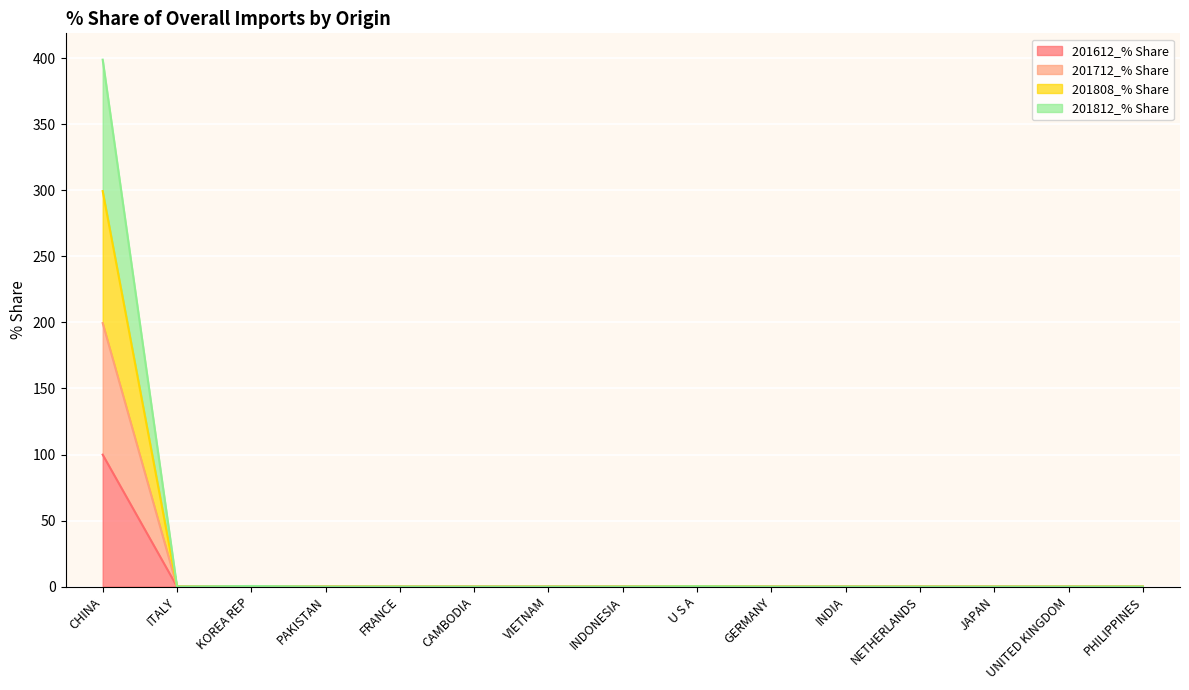

Count the number of data series in this chart.

4